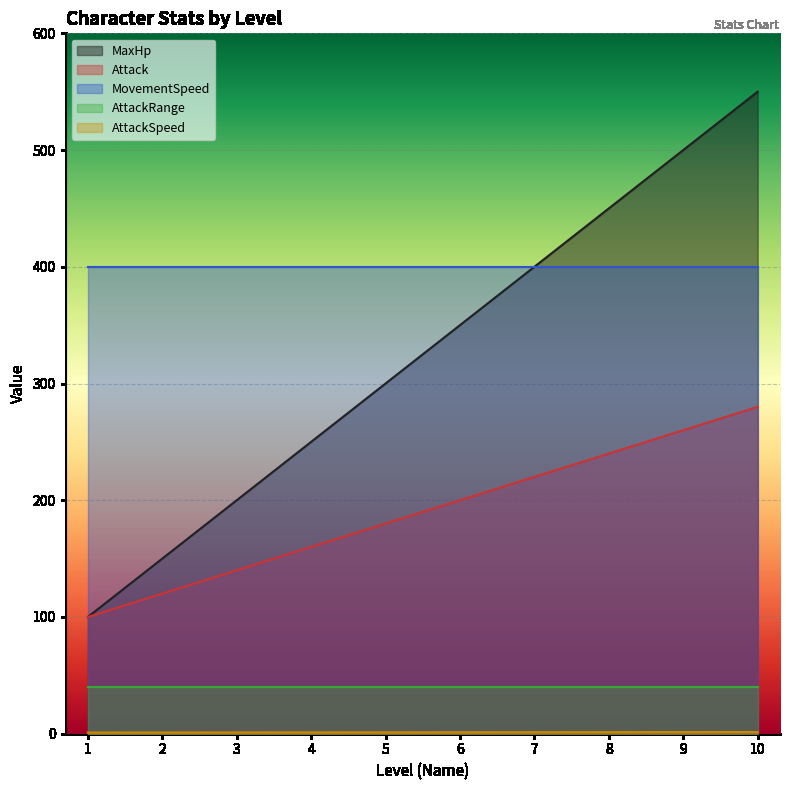

True or false: AttackSpeed and Attack cross at least once.

False